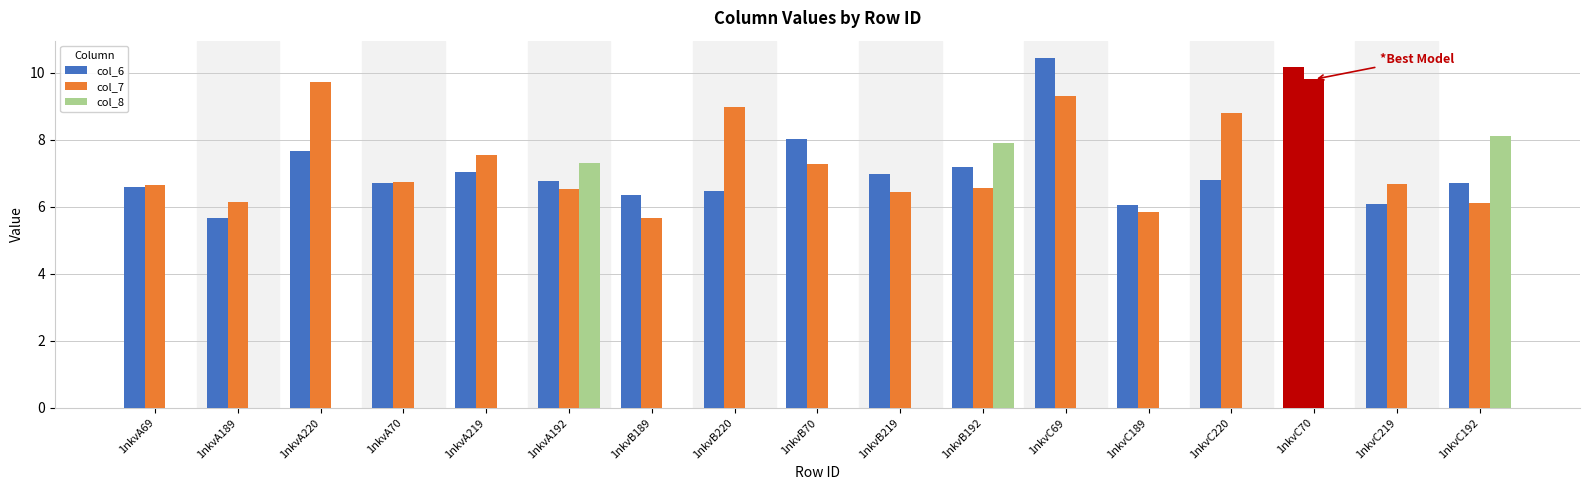

How many distinct data groups are displayed?

3